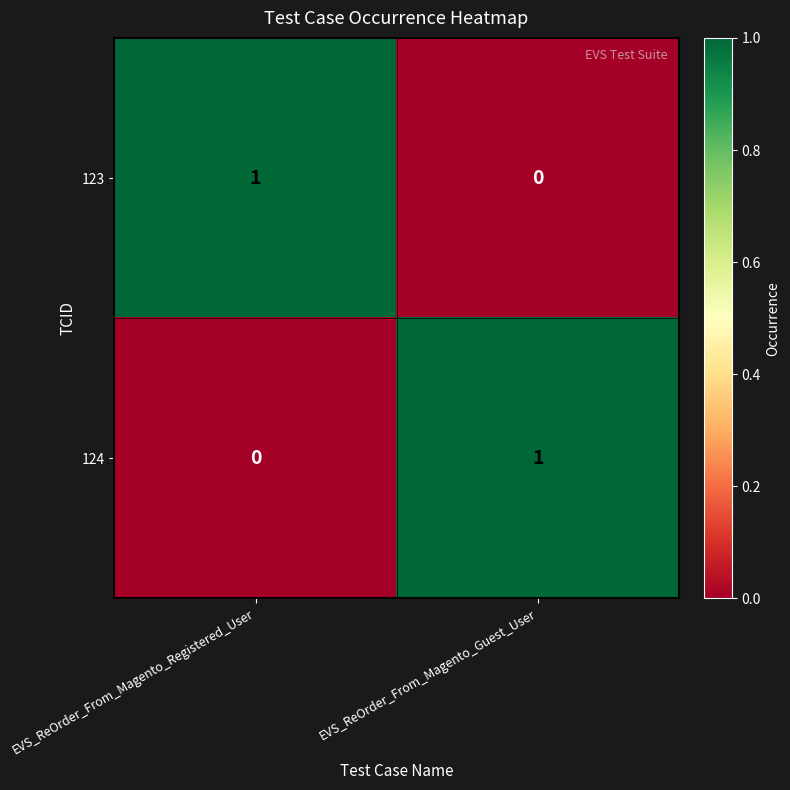

The 124 series shows 0 at EVS_ReOrder_From_Magento_Registered_User. True or false?

True